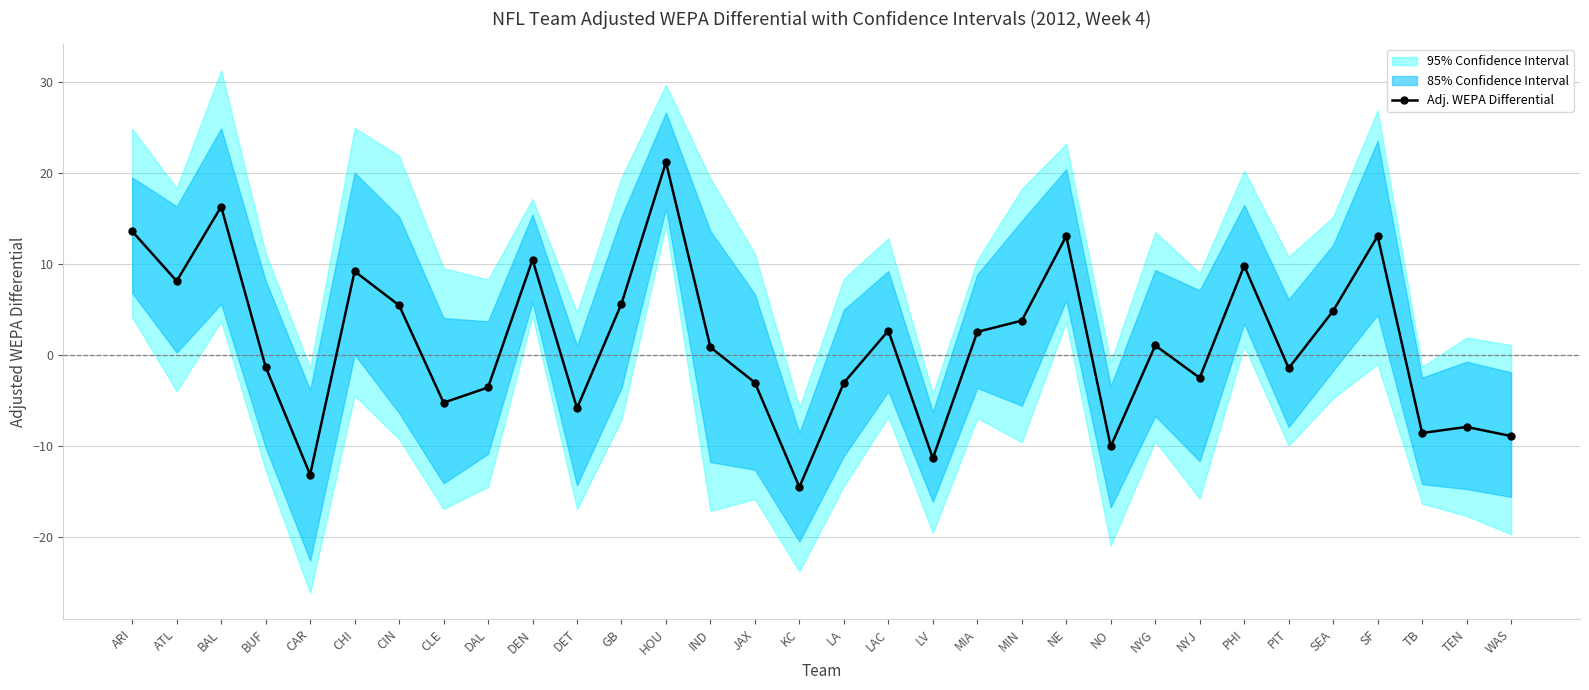

How many negative values are there?

15